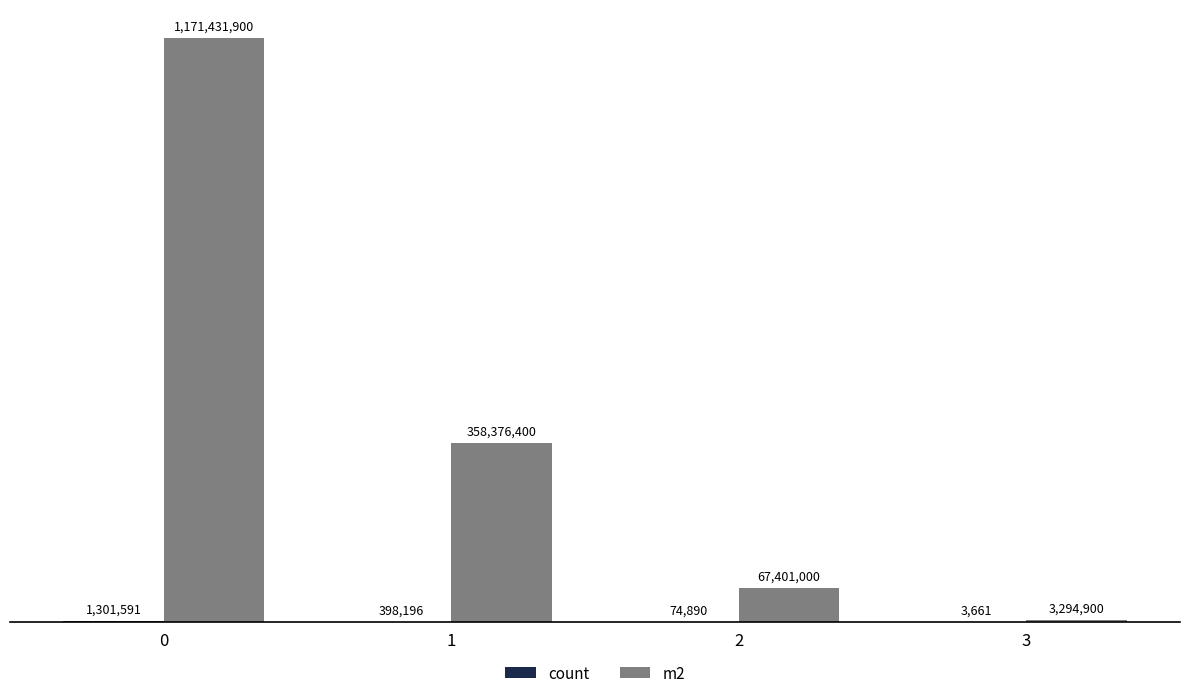

True or false: m2 has a value of 13944180 at 2.

False